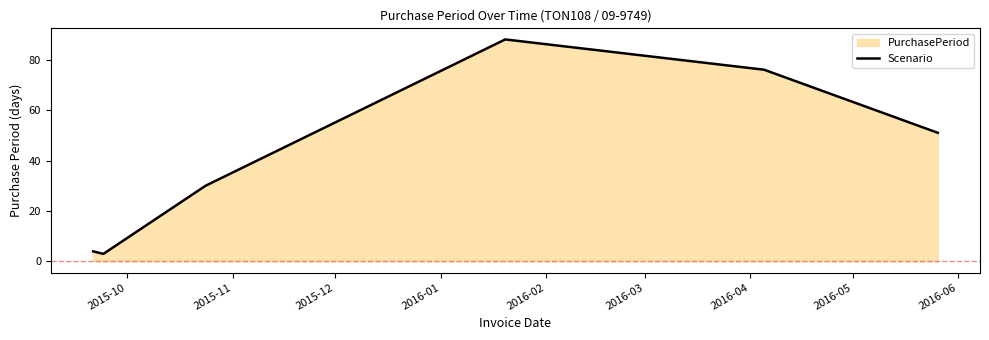

True or false: there are more than 1 points higher than both neighbors.

False